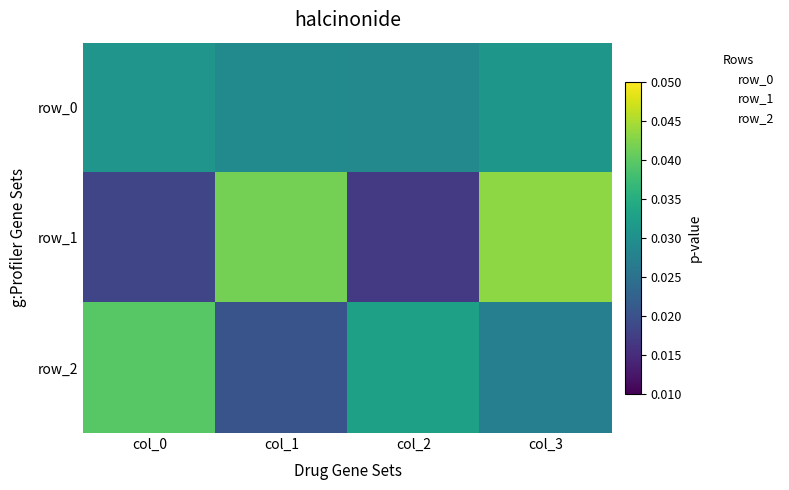

What is the total value across all series at col_3?

0.1